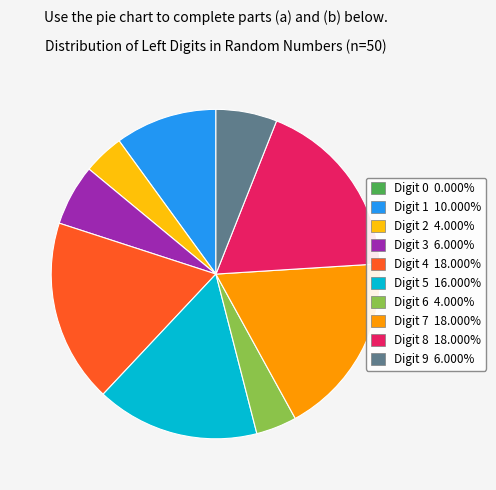

Does Digit 9 6.000% represent more than half of the total?

No